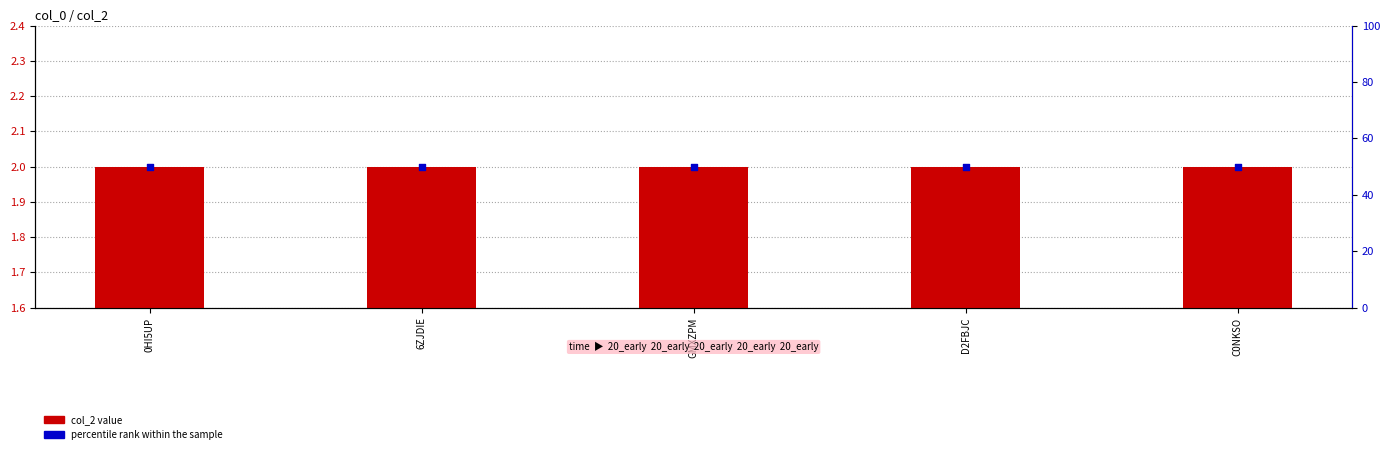

At which category is the sum across all series the highest?

0HI5UP